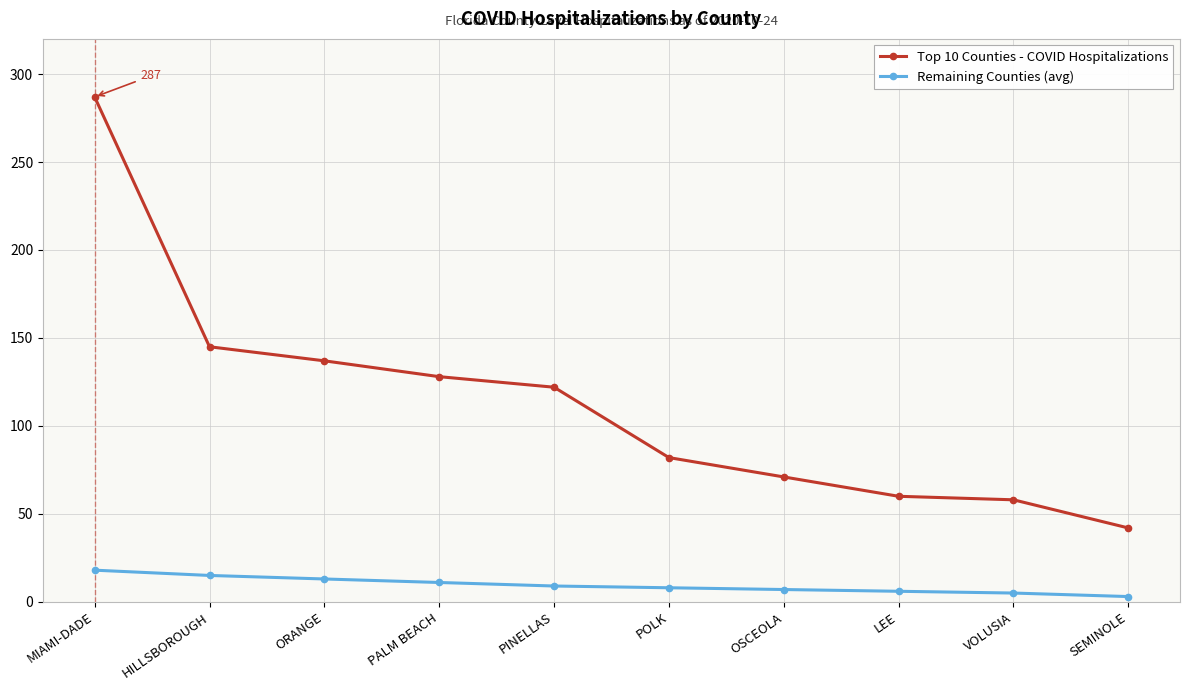

What is the label of the 2nd point from the right?

VOLUSIA